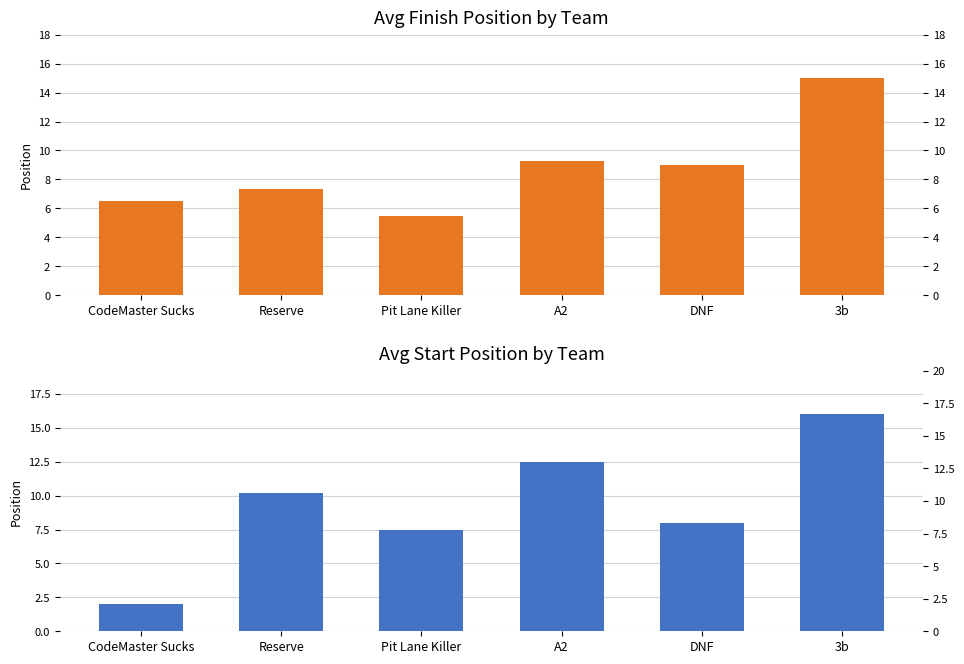

Which series has the widest spread of values?

Avg Start Position